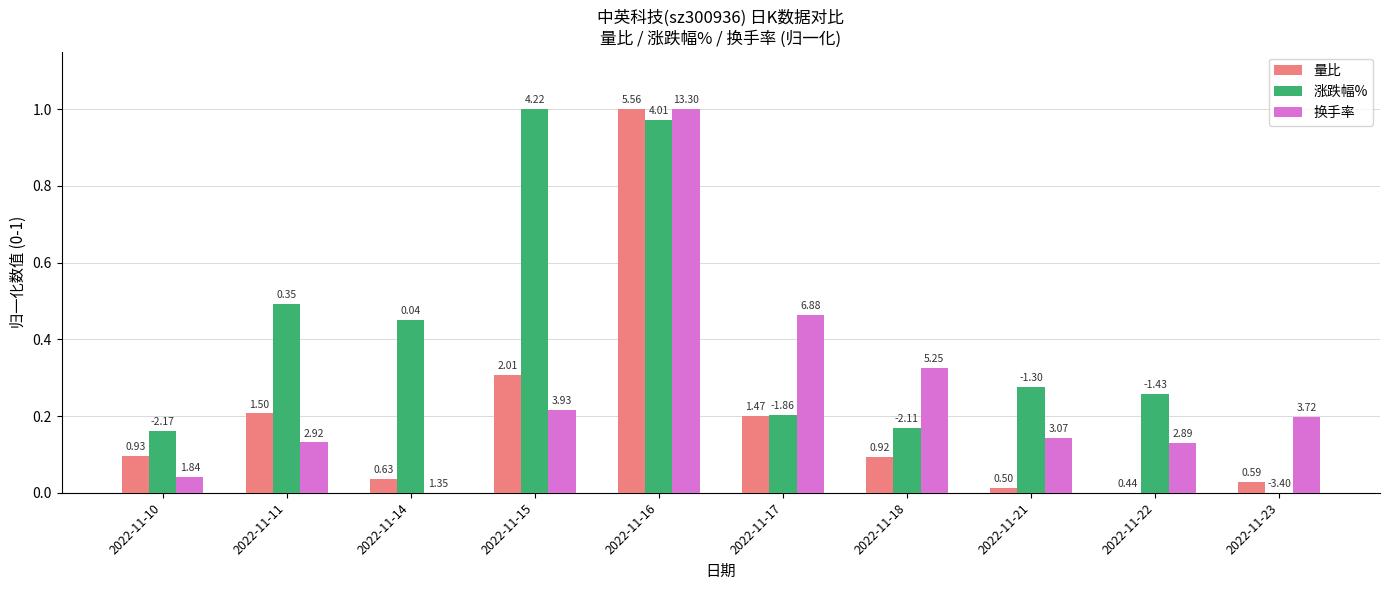

Is the value of 涨跌幅% at 2022-11-16 greater than the value of 量比 at 2022-11-15?

Yes